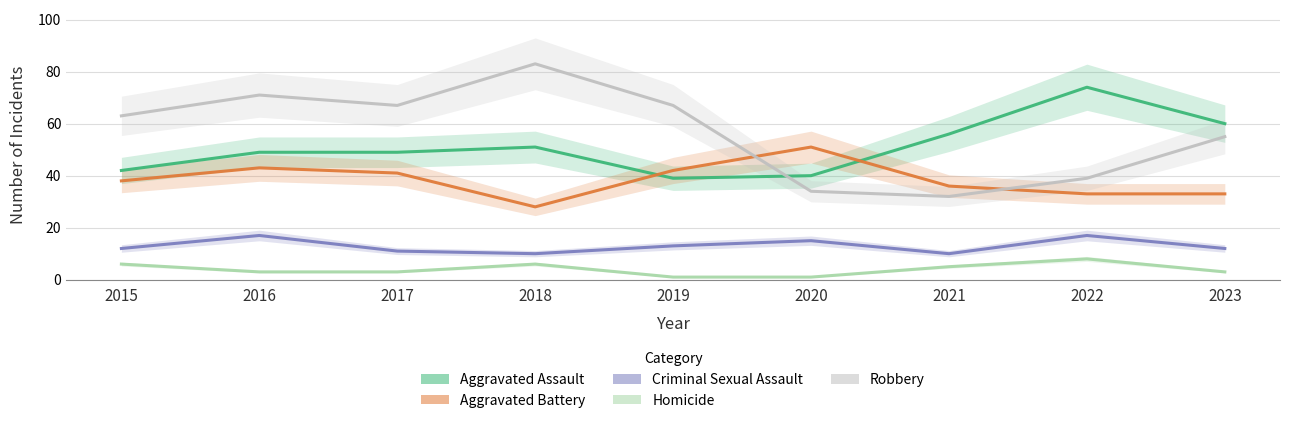

Reading left to right, extract all data points from this chart.

Aggravated Assault: 42	49	49	51	39	40	56	74	60
Aggravated Battery: 38	43	41	28	42	51	36	33	33
Criminal Sexual Assault: 12	17	11	10	13	15	10	17	12
Homicide: 6	3	3	6	1	1	5	8	3
Robbery: 63	71	67	83	67	34	32	39	55